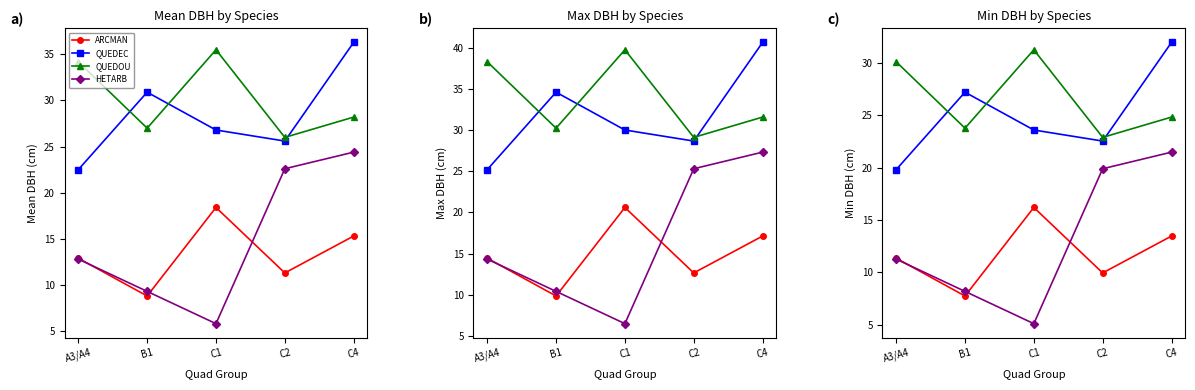

Rank the series at C2 from lowest to highest value.

ARCMAN, HETARB, QUEDEC, QUEDOU